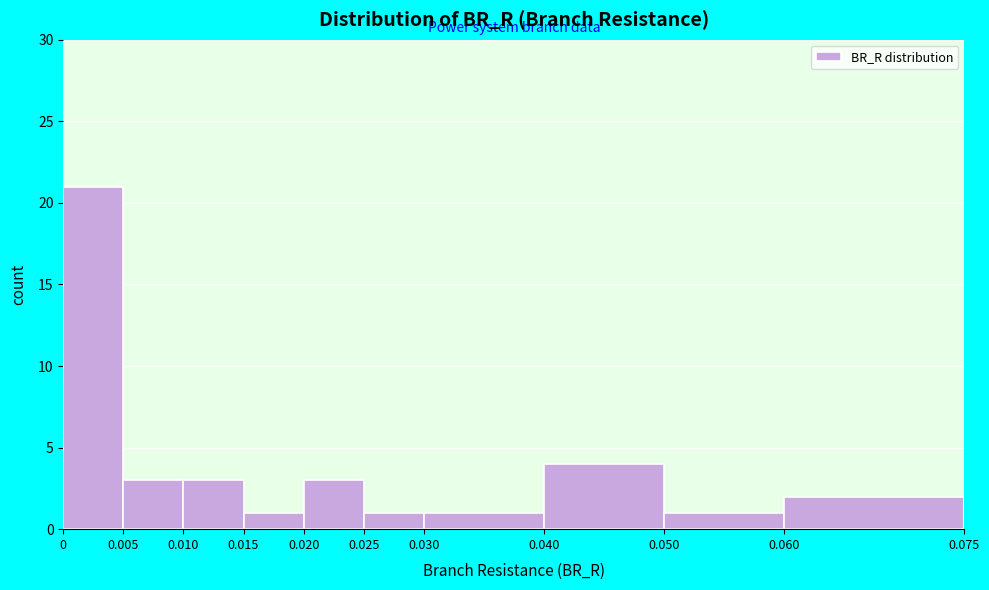

Over which range of the x-axis is the bar tallest?

0 to 0.005